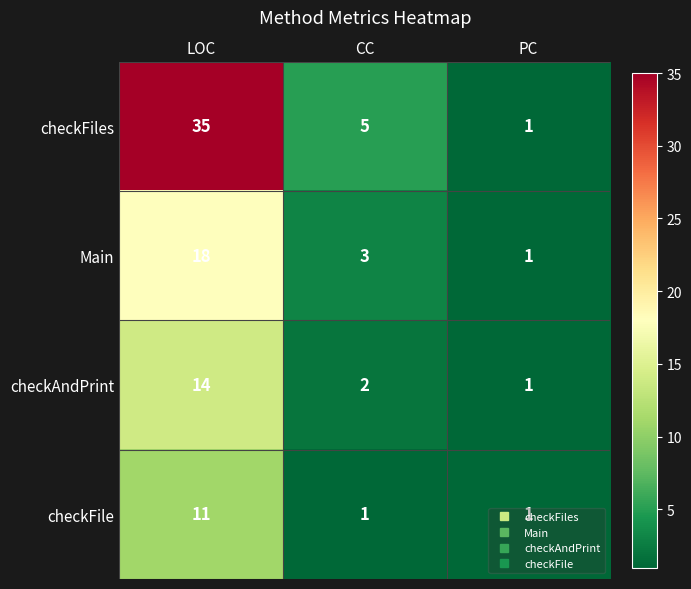

Where is Main nearest to the value 9?

CC